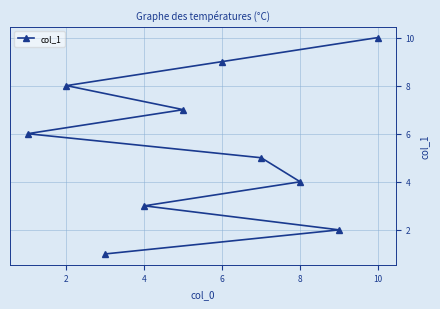

What is the change in value from 2 to 6?

+1